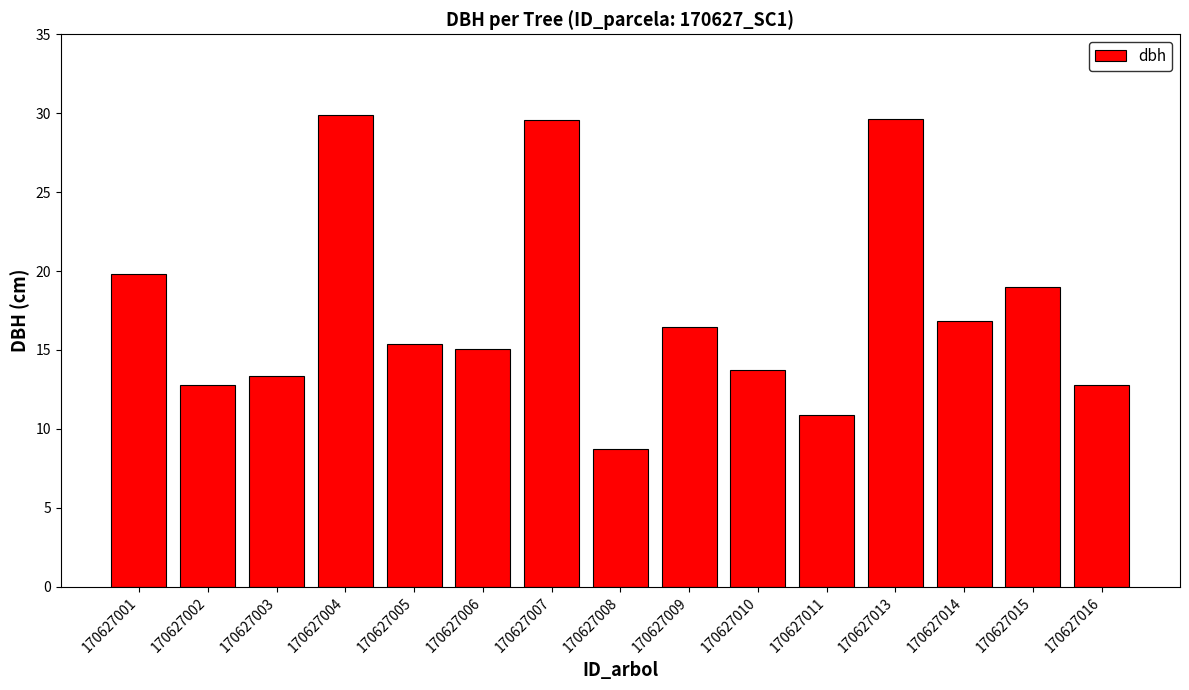

Which label corresponds to the smallest value in the chart?

170627008